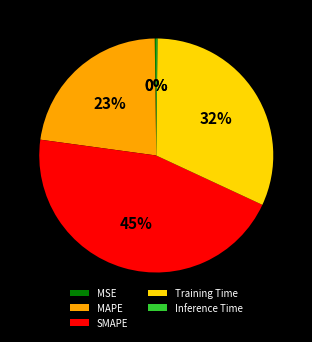

To the nearest percent, what is the average slice percentage?

20%